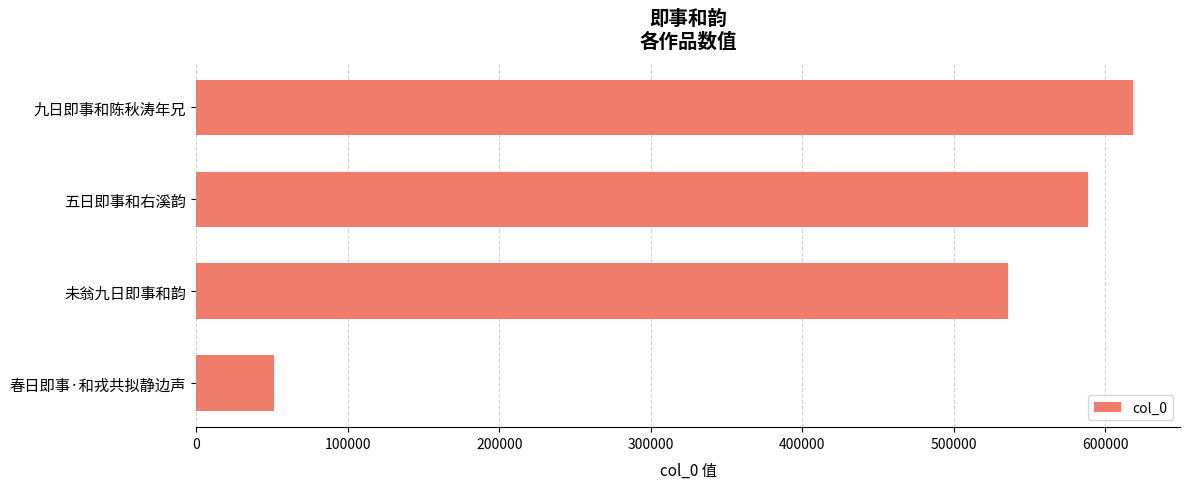

Reading bottom to top, what are all the values shown in this chart?

51318	535535	588730	618280